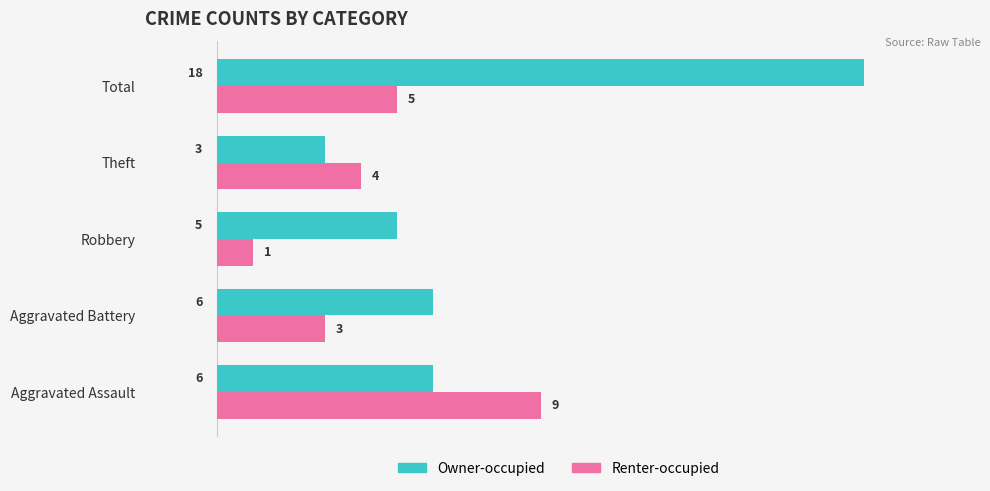

What is the difference between the maximum and minimum values in the Renter-occupied series?

8